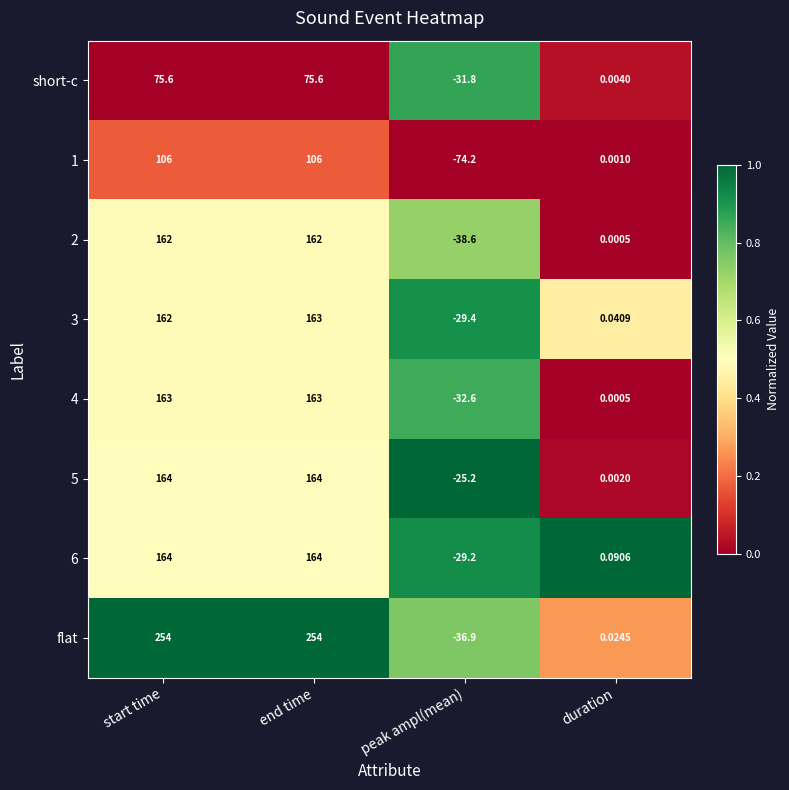

List the labels in order of 3 value, smallest first.

peak ampl(mean), duration, start time, end time